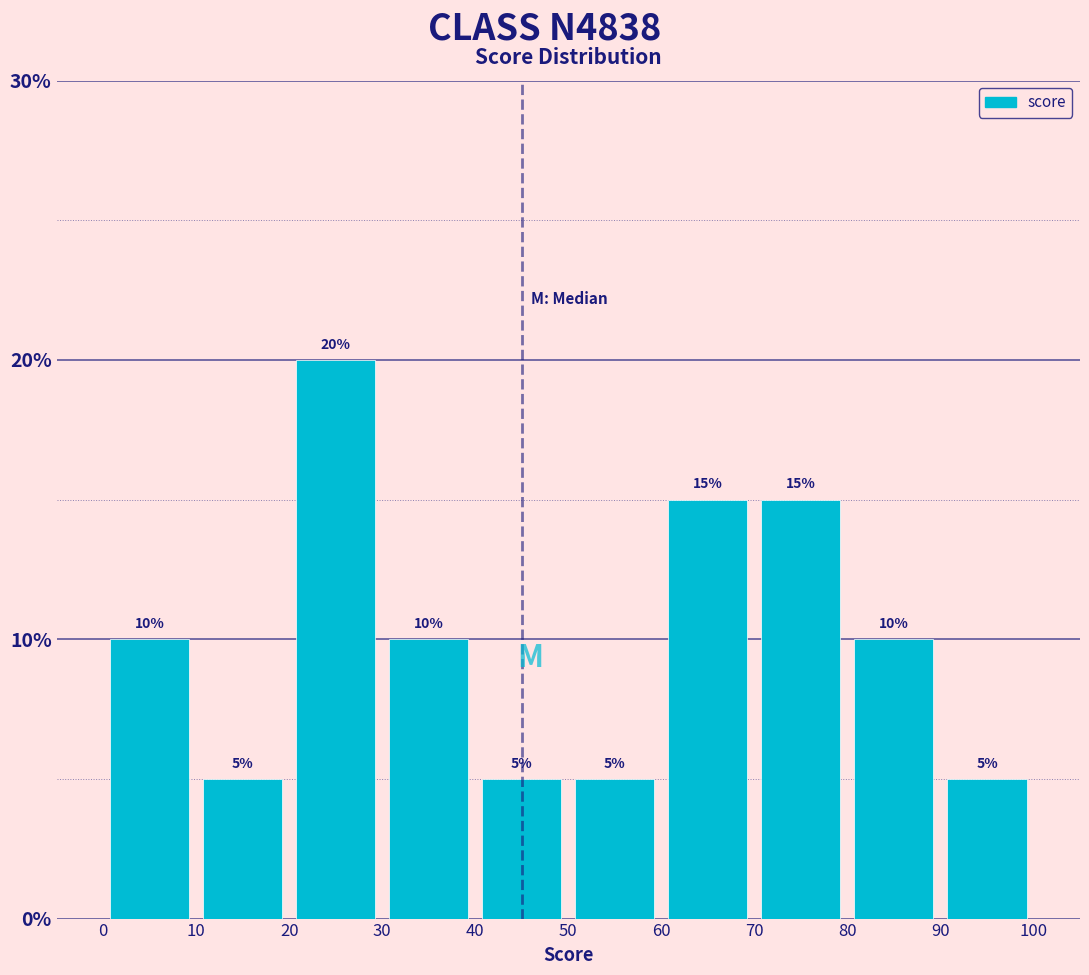

Which range on the x-axis has the tallest bar?

20 to 30